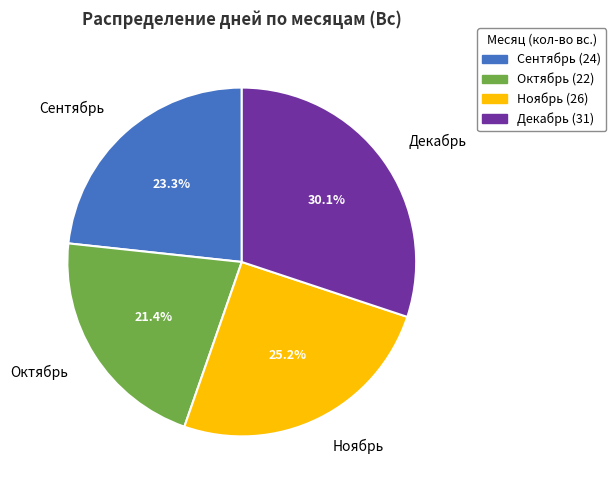

Is there any slice that represents more than half of the pie?

No